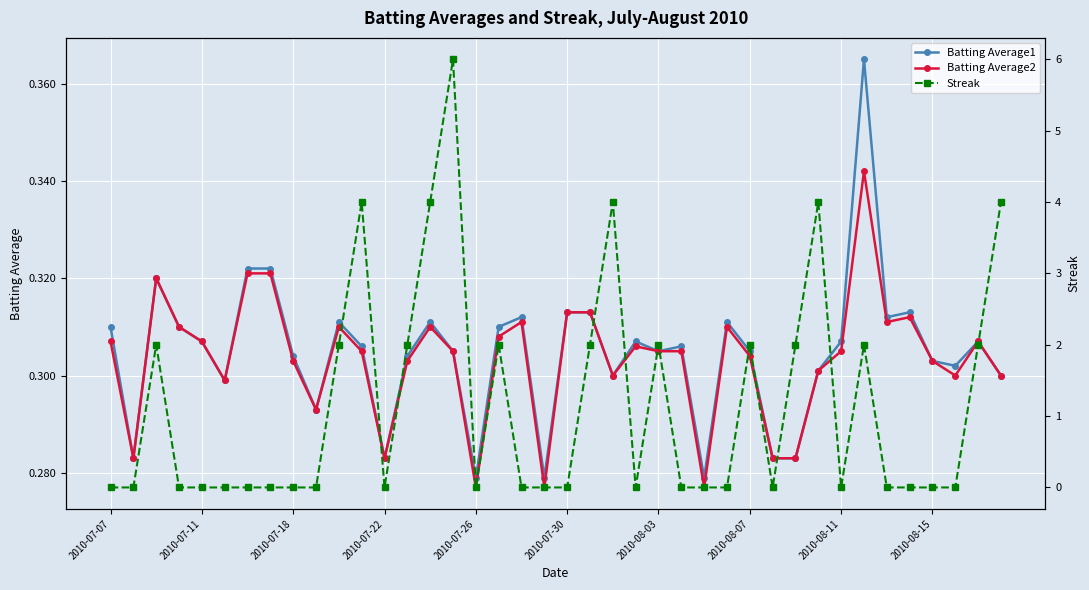

Which series has the largest total across all categories?

Streak